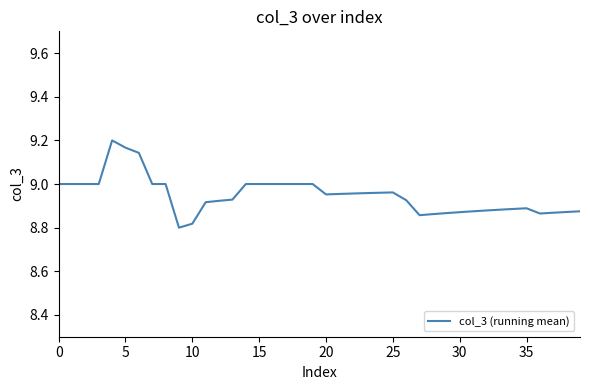

How many lines are shown in the chart?

1